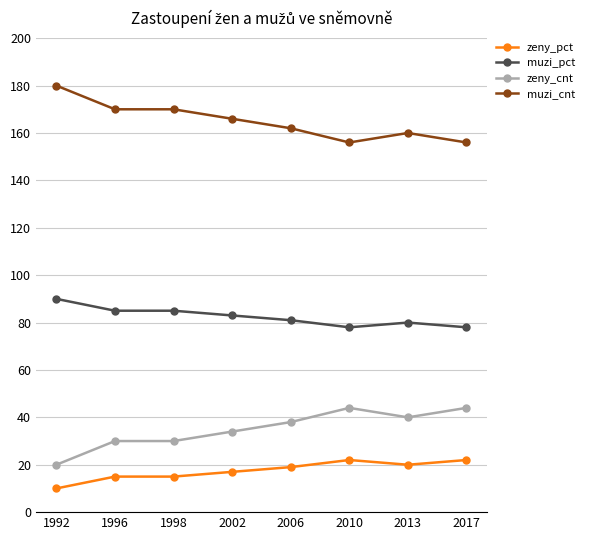

What is the spread (max minus min) of values at 2006?

143